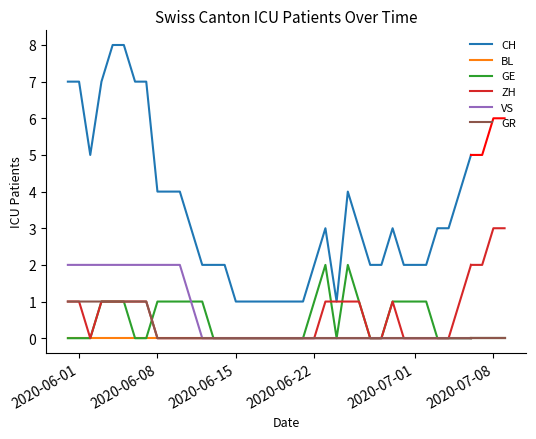

Which series has the largest total across all categories?

CH